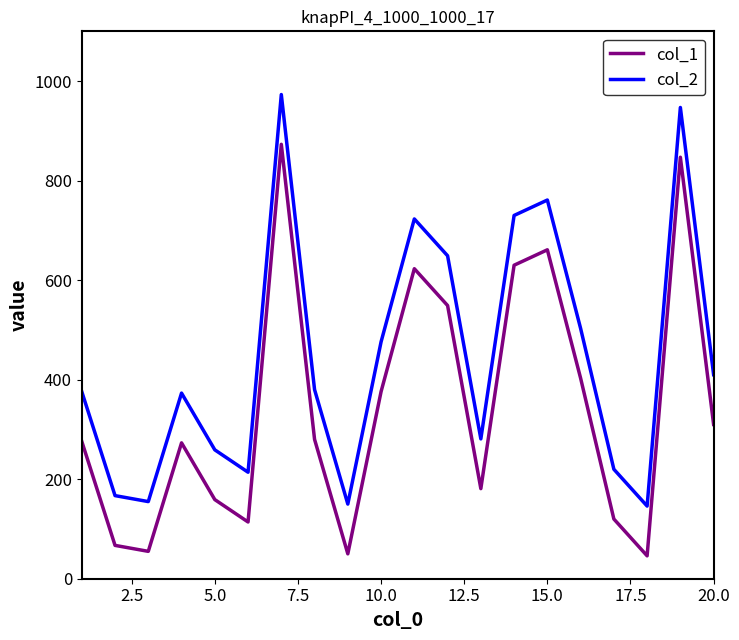

In col_1, how many points are lower than both neighbors (excluding endpoints)?

5